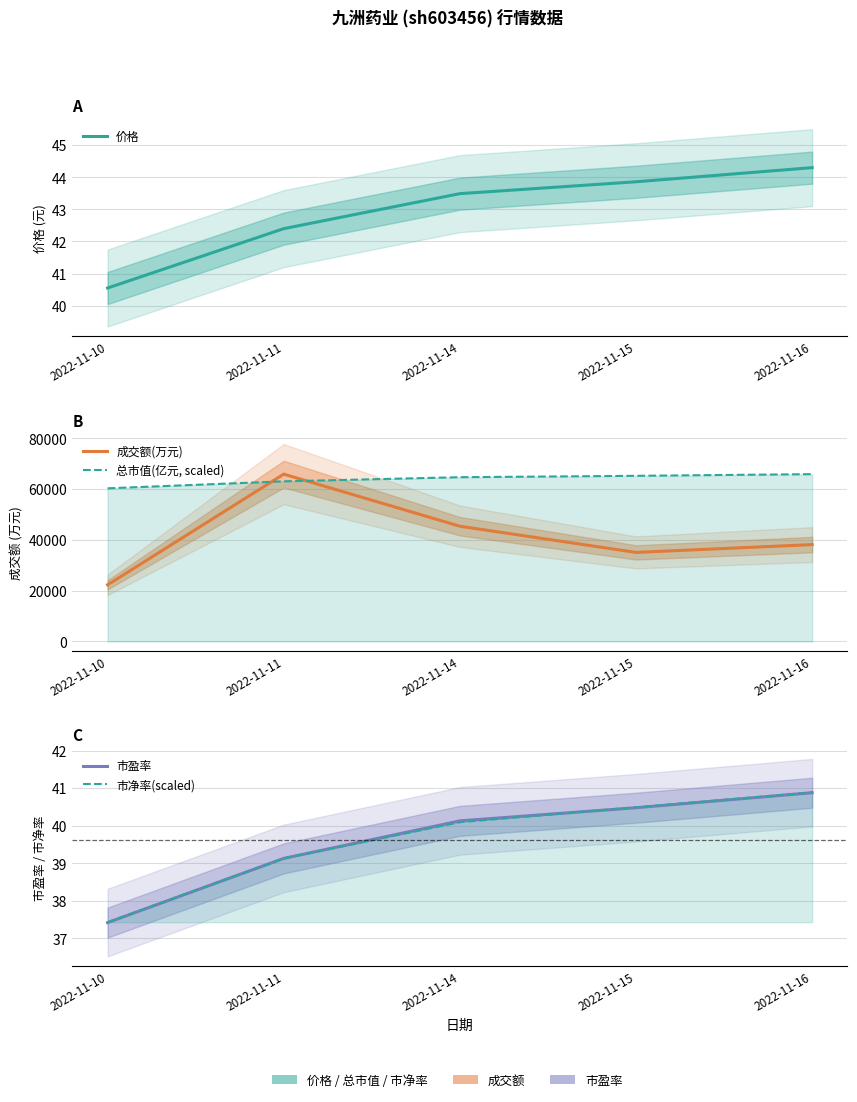

Reading left to right, extract all data points from this chart.

价格: 2022-11-10=40.5	2022-11-11=42.4	2022-11-14=43.5	2022-11-15=43.9	2022-11-16=44.3
成交额(万元): 2022-11-10=22308.0	2022-11-11=65884.0	2022-11-14=45381.0	2022-11-15=35070.0	2022-11-16=38147.0
总市值(亿元, scaled): 2022-11-10=60307.7	2022-11-11=63058.4	2022-11-14=64680.7	2022-11-15=65229.7	2022-11-16=65884.0
市盈率: 2022-11-10=37.4	2022-11-11=39.1	2022-11-14=40.1	2022-11-15=40.5	2022-11-16=40.9
市净率(scaled): 2022-11-10=37.4	2022-11-11=39.1	2022-11-14=40.1	2022-11-15=40.5	2022-11-16=40.9